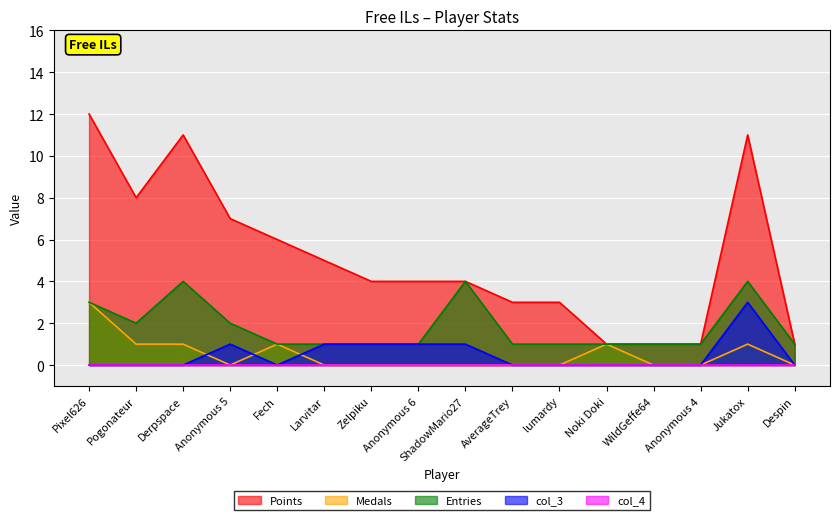

How many lines are shown in the chart?

5